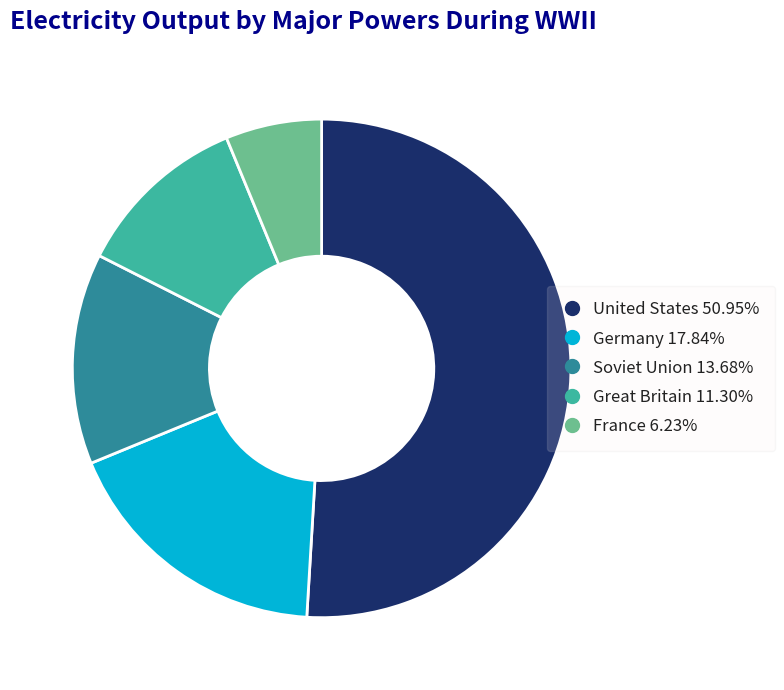

How many slices are in this pie chart?

5